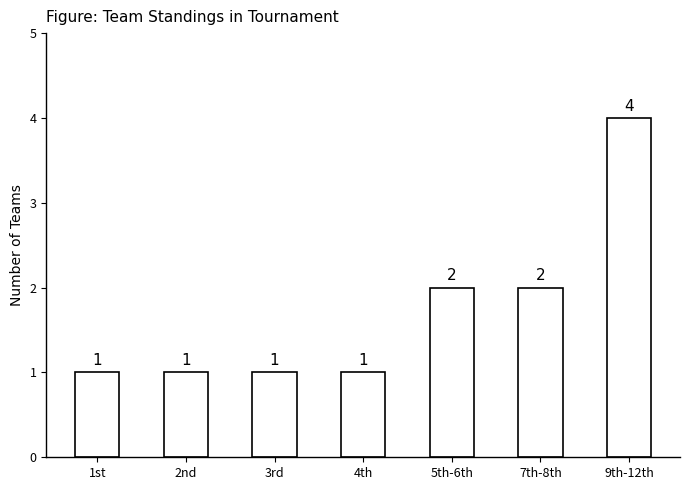

What is the sum of the values at 2nd and 7th-8th?

3